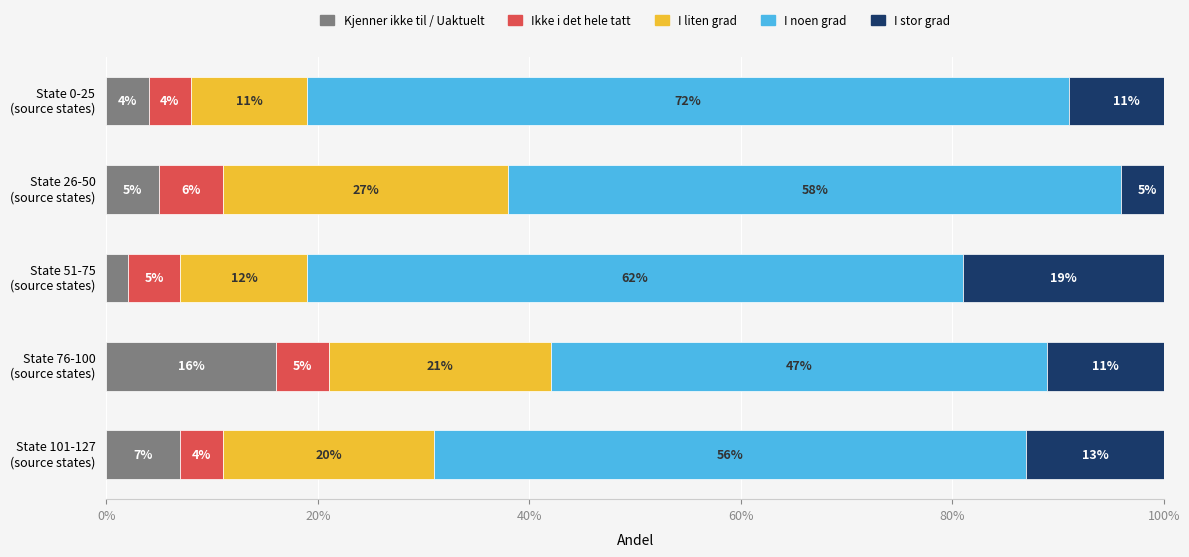

Which series changed the most between State 0-25 (source states) and State 26-50 (source states)?

I liten grad